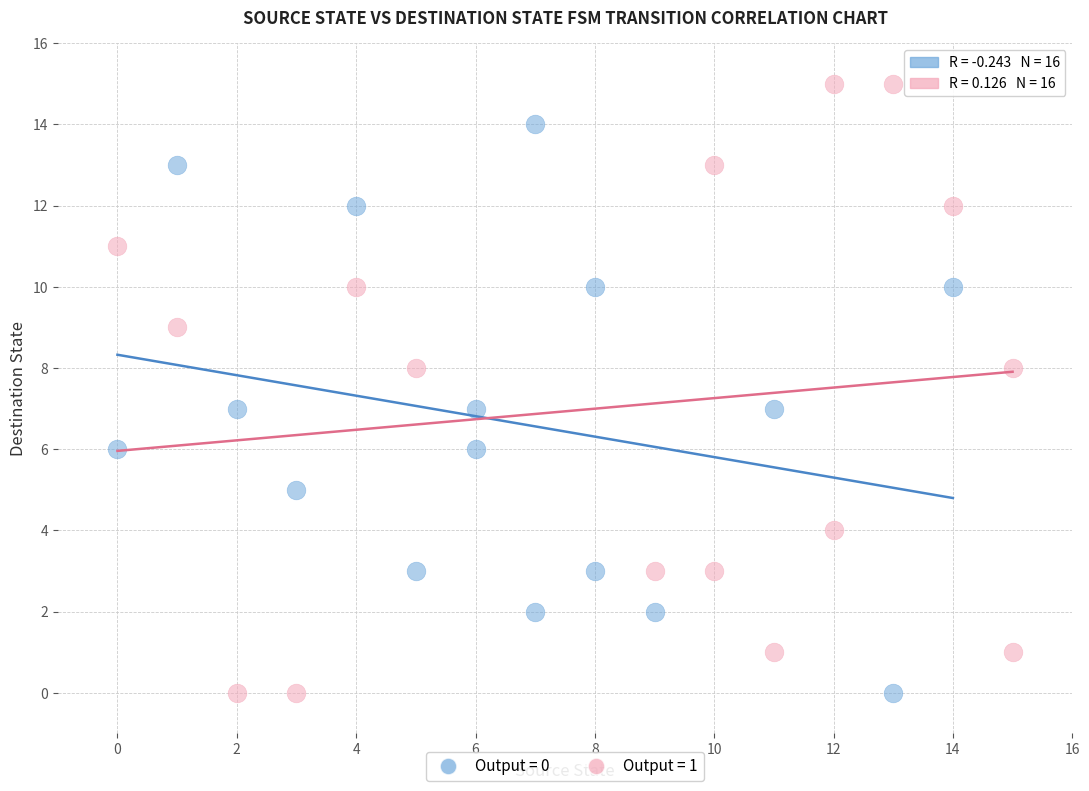

Which series has the widest spread of Y values?

Output = 1